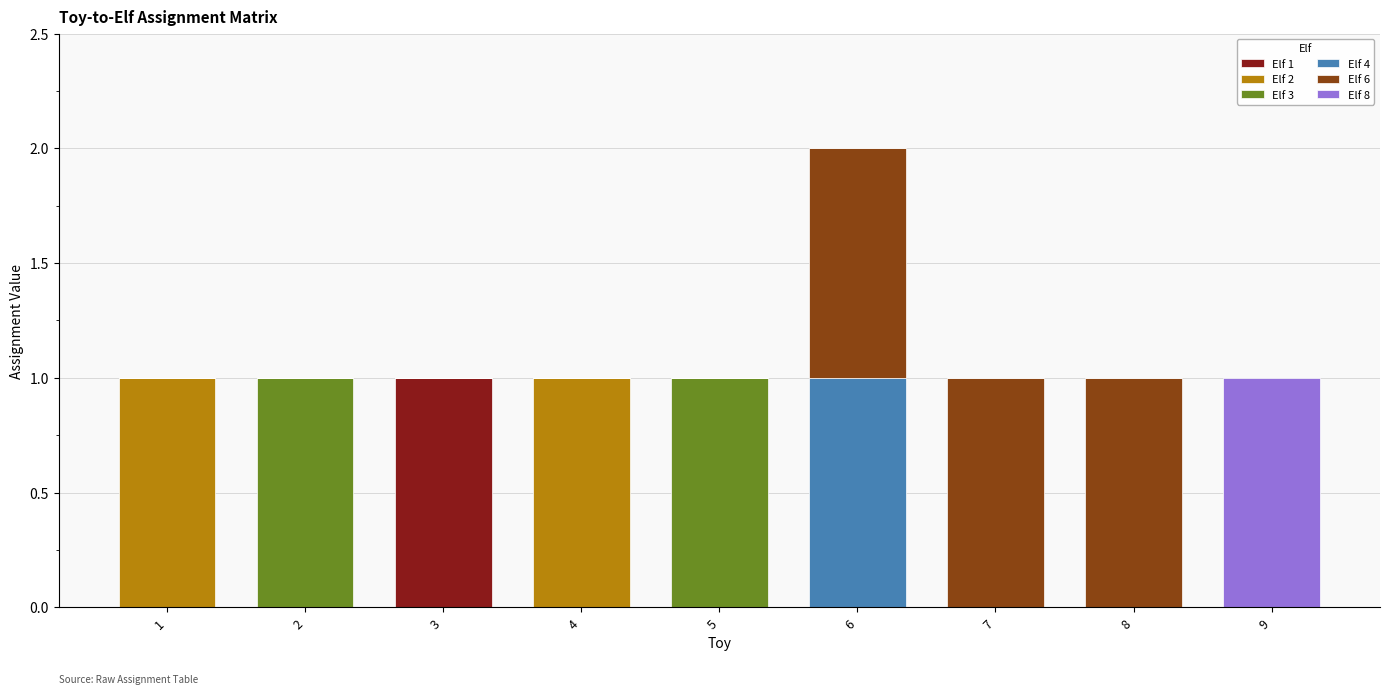

At which category is the sum across all series the highest?

6